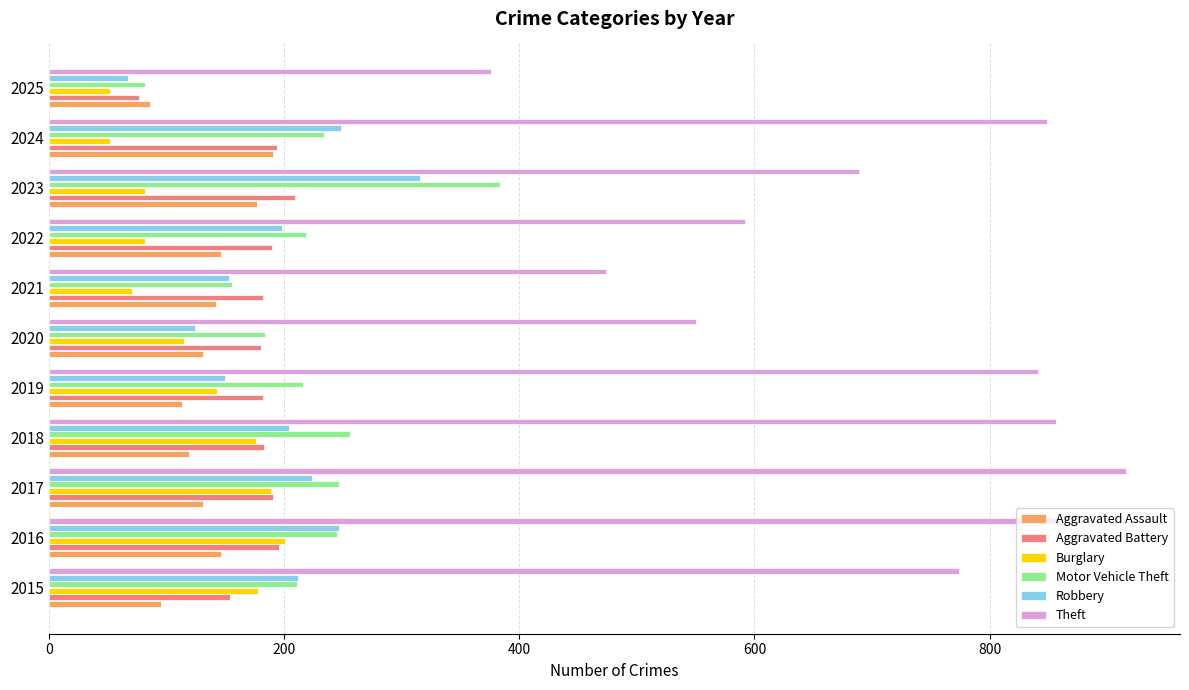

What is the difference between the maximum and minimum values in the Theft series?

540